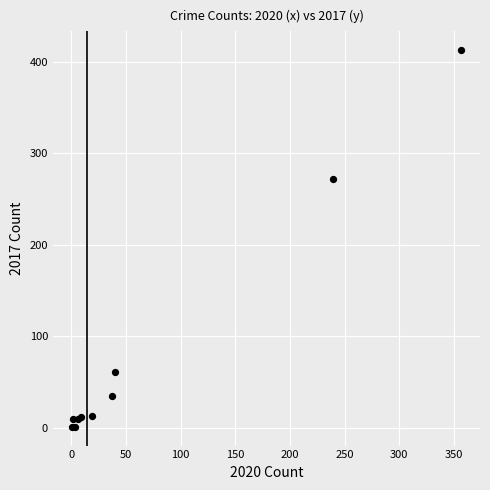

What Y value in the scatter plot is closest to 207?

272